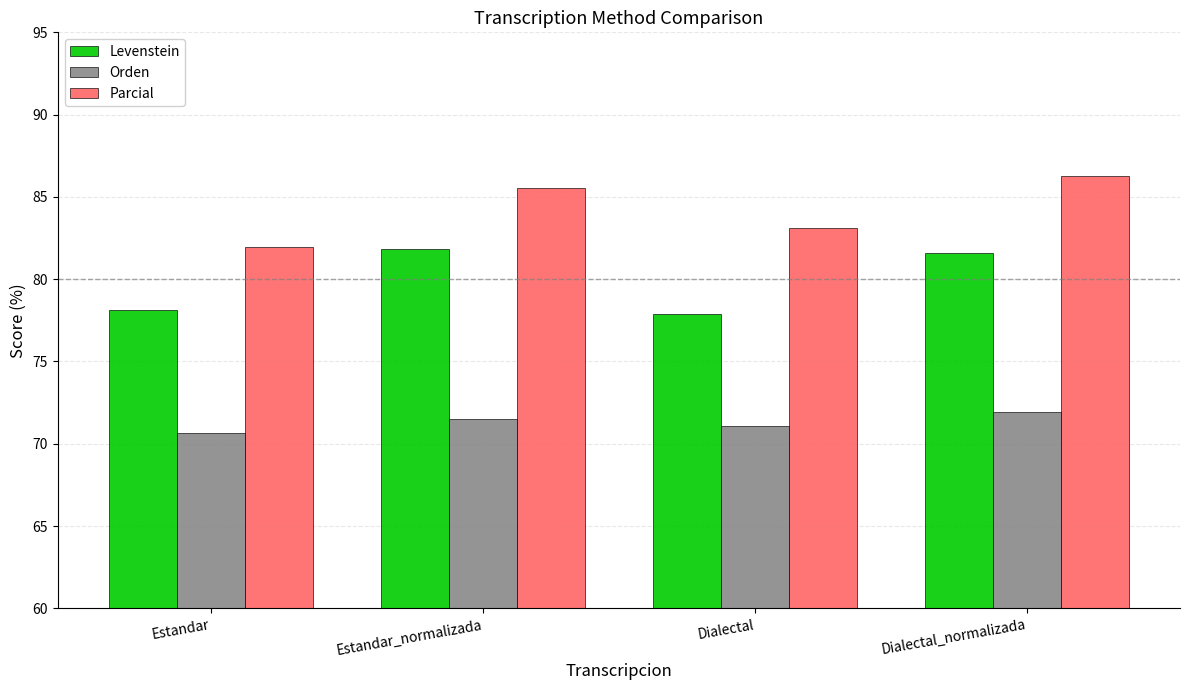

What is the difference between the maximum and minimum values in the Parcial series?

4.3